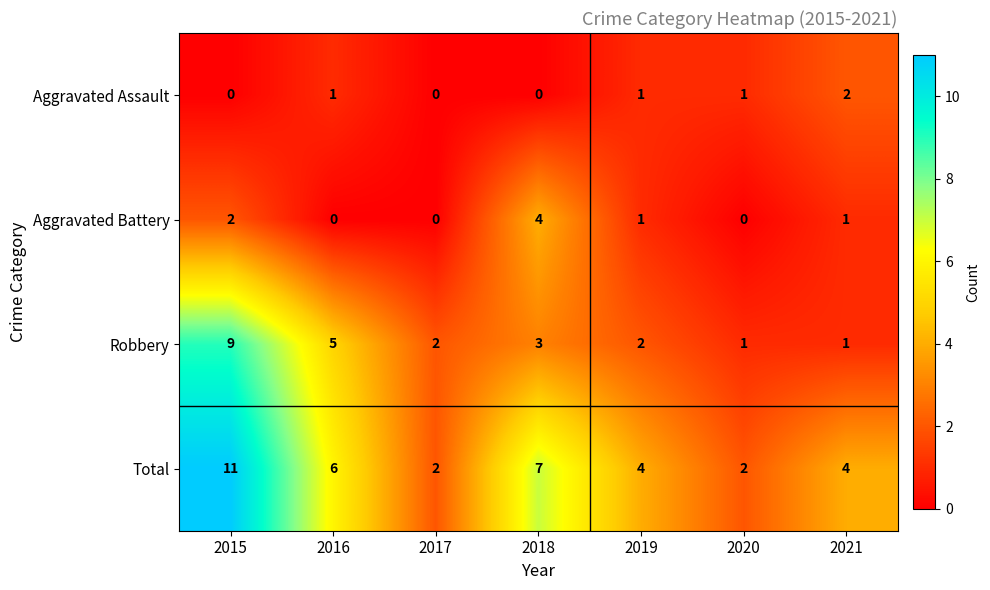

List the series in order of their peak value, lowest first.

Aggravated Assault, Aggravated Battery, Robbery, Total